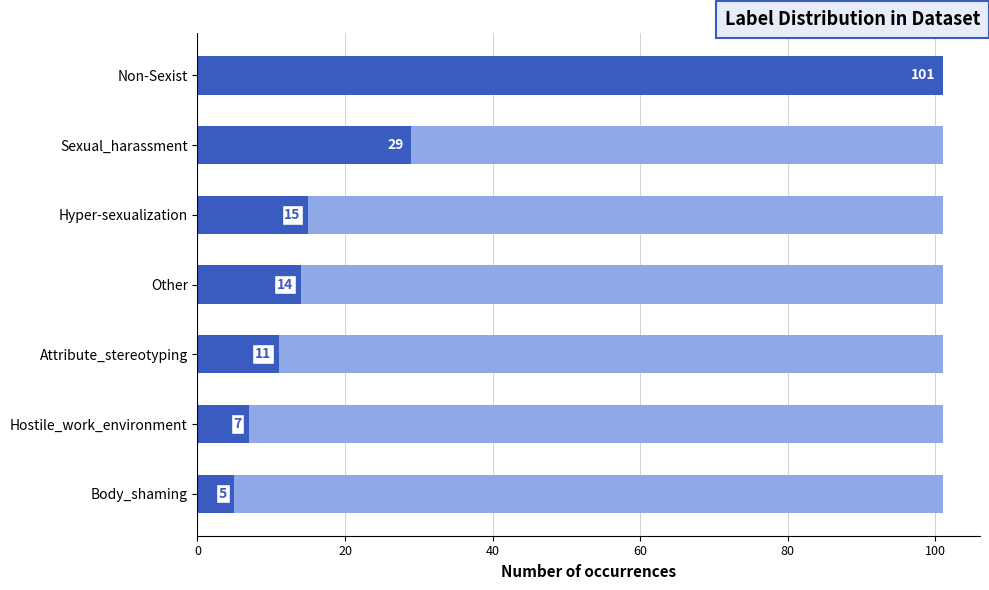

The value at Non-Sexist is 60. True or false?

False